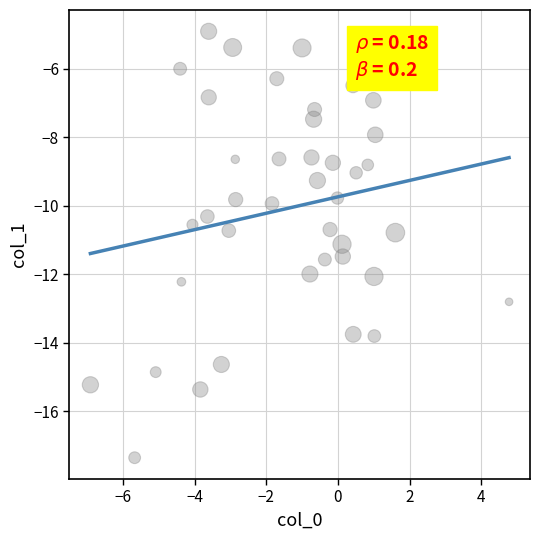

What is the range of X values (max minus min)?

11.7